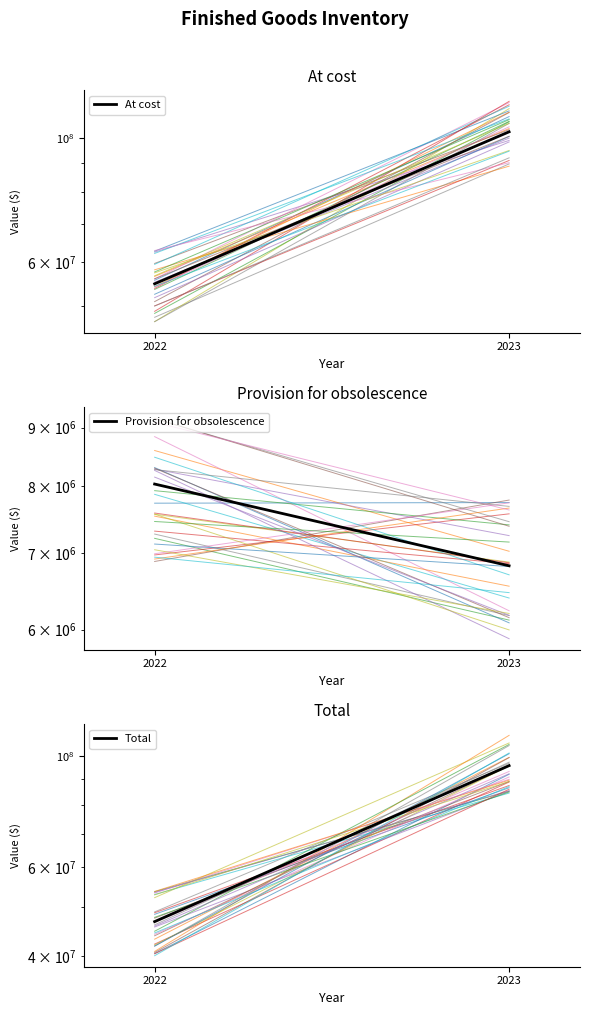

What is the average value of the Provision for obsolescence series?

7427338